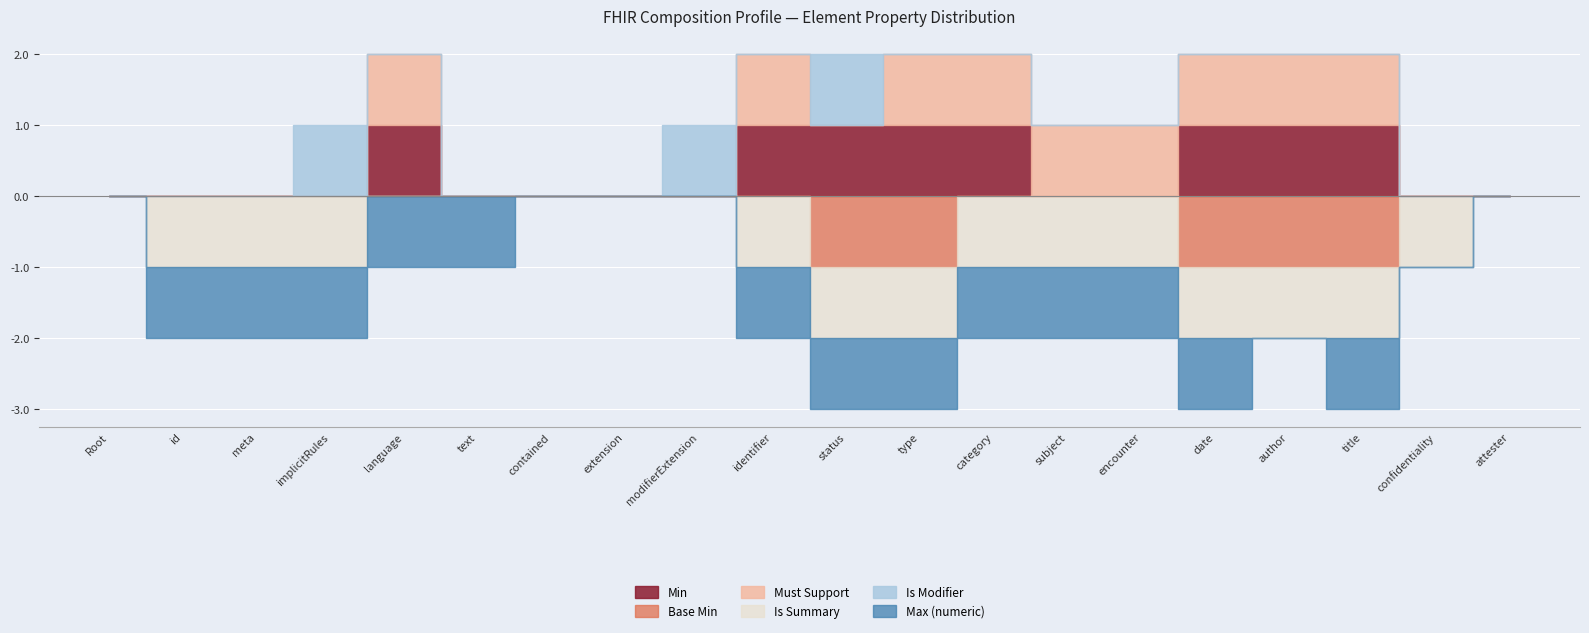

What is the spread (max minus min) of values at Composition.status?

1